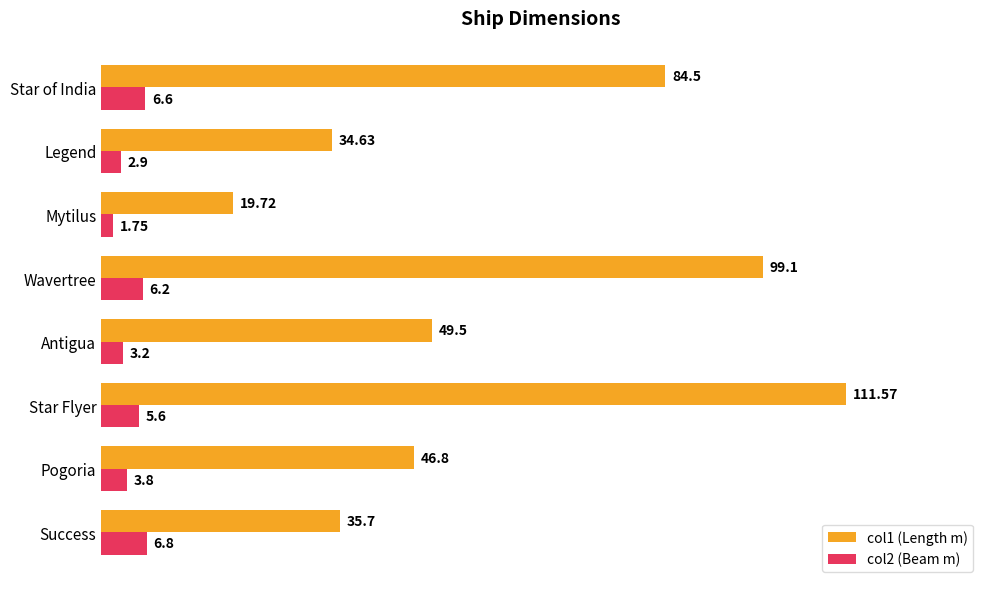

Count the number of data series in this chart.

2